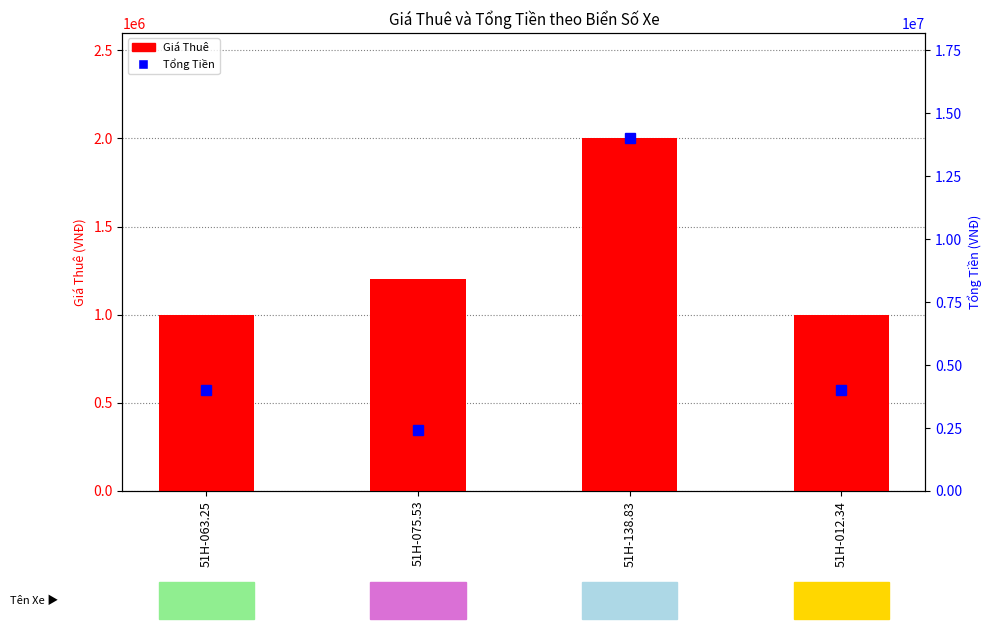

What is the difference between the maximum and minimum values in the Tổng Tiền series?

11600000